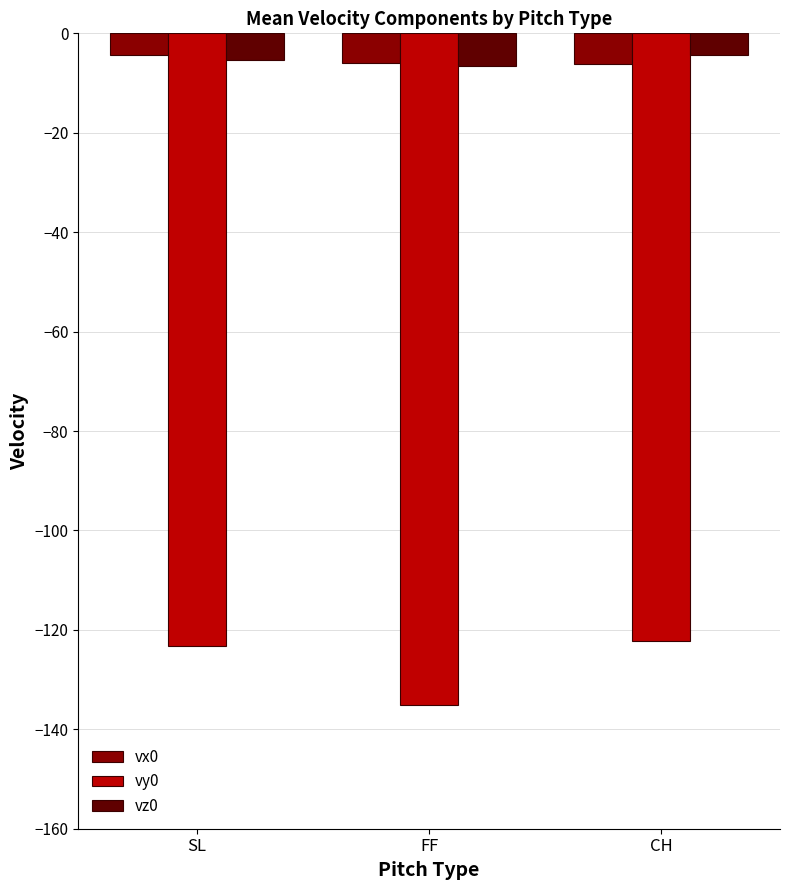

At which label does vy0 reach its minimum?

FF